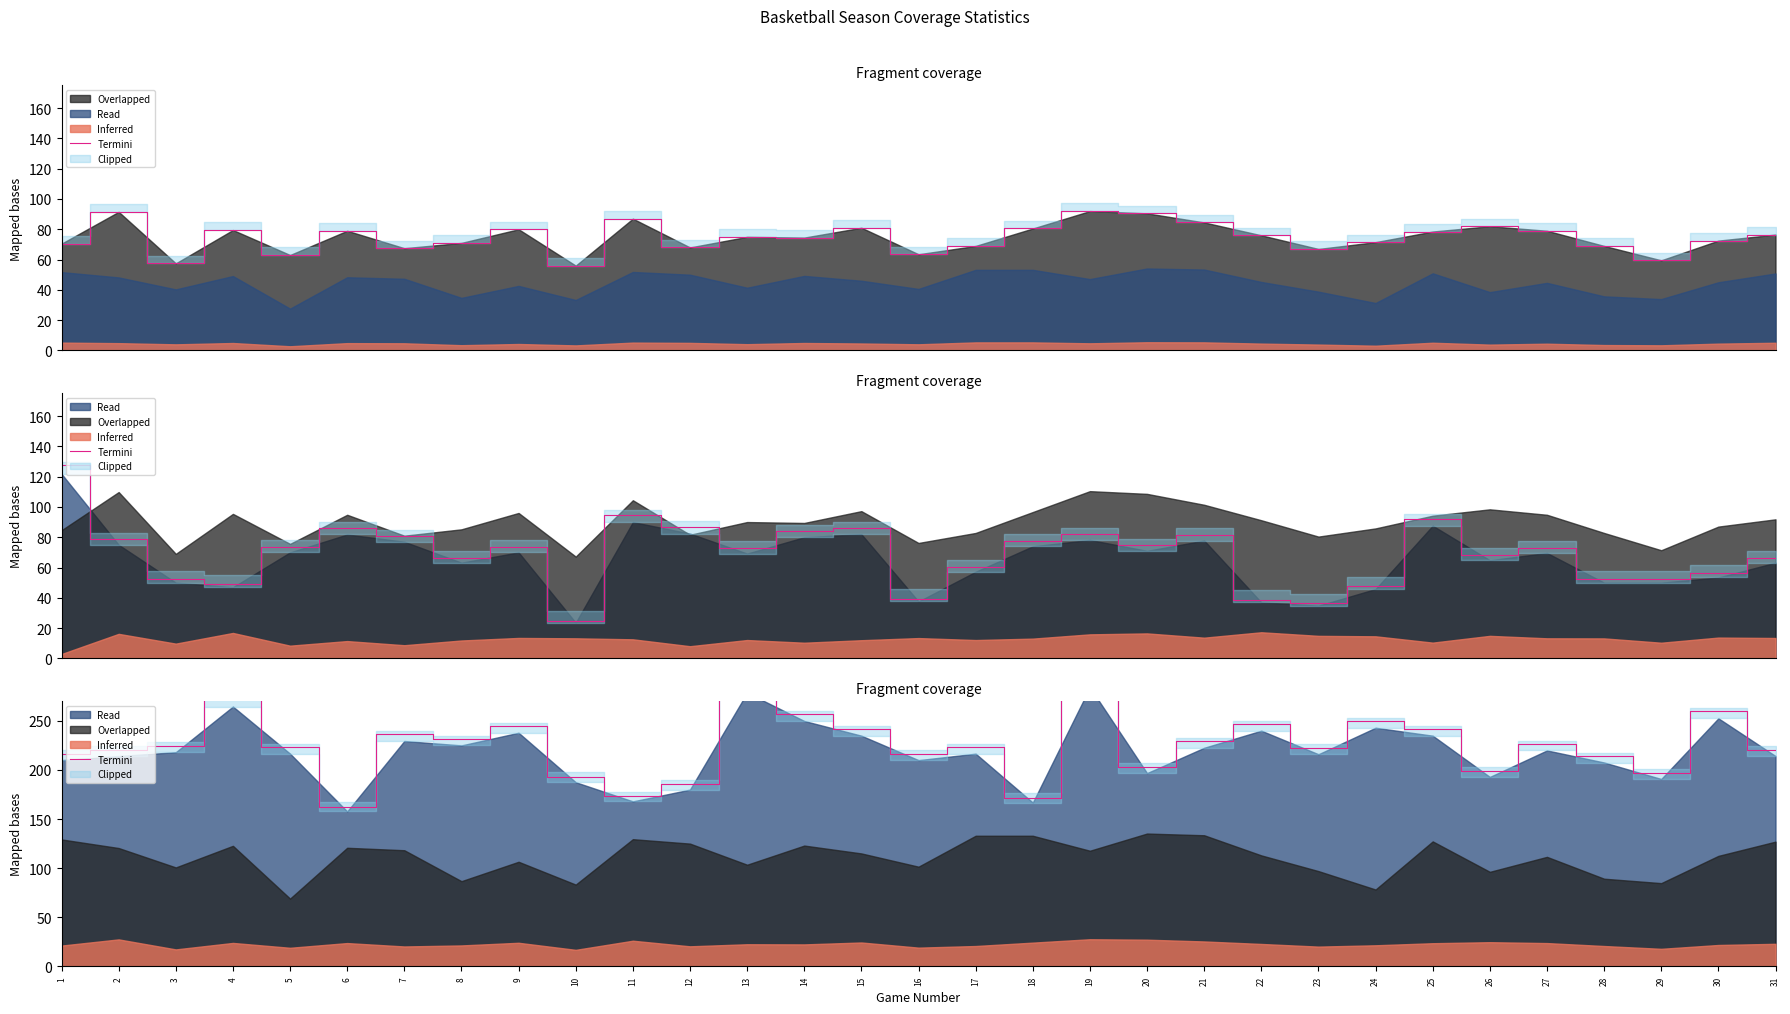

Is it true that the value at 19 is 526.5?

False